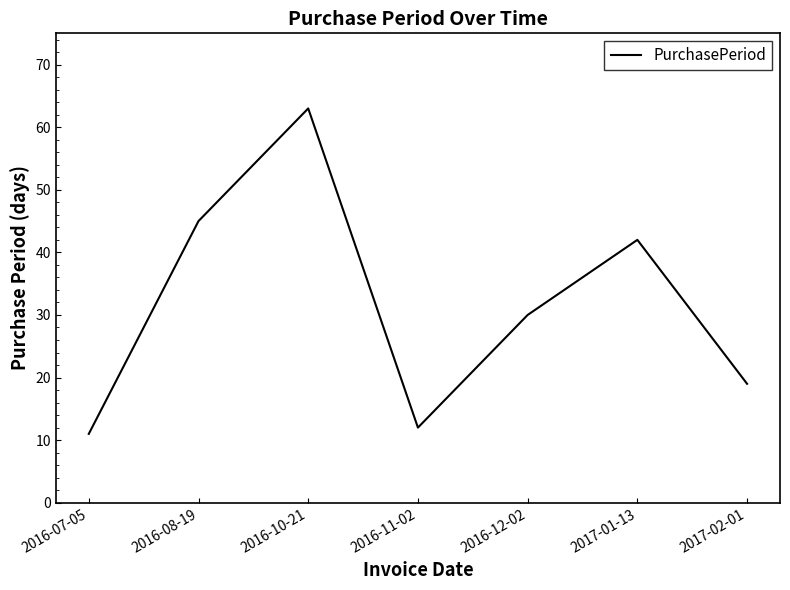

What is the sum of all values?

222